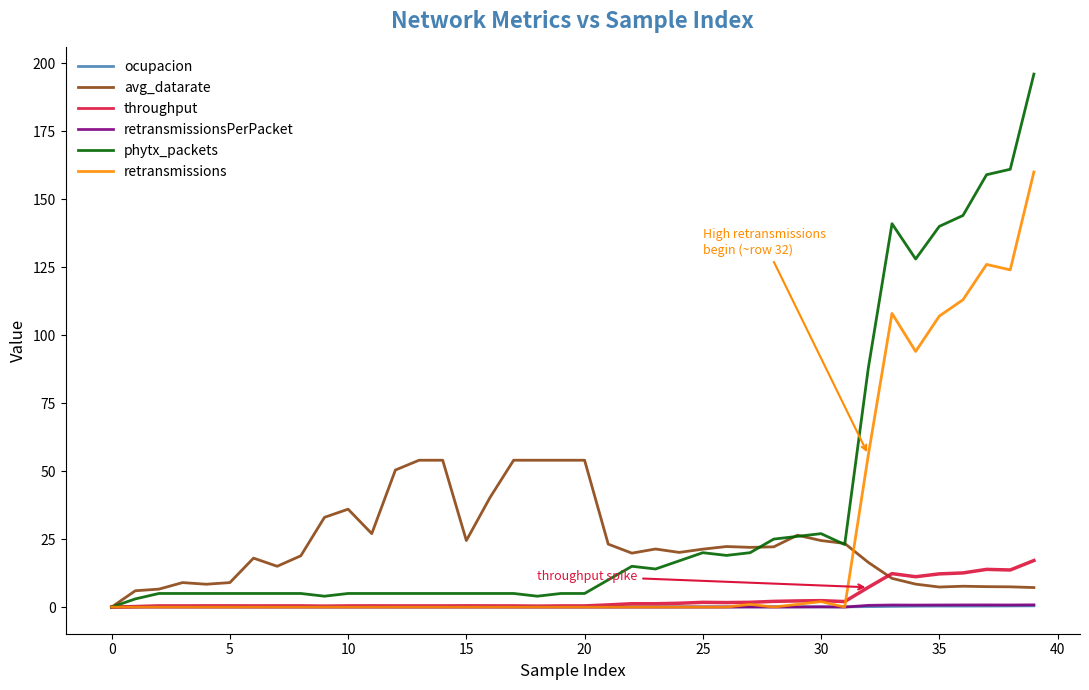

What is the greatest value displayed?

196.0